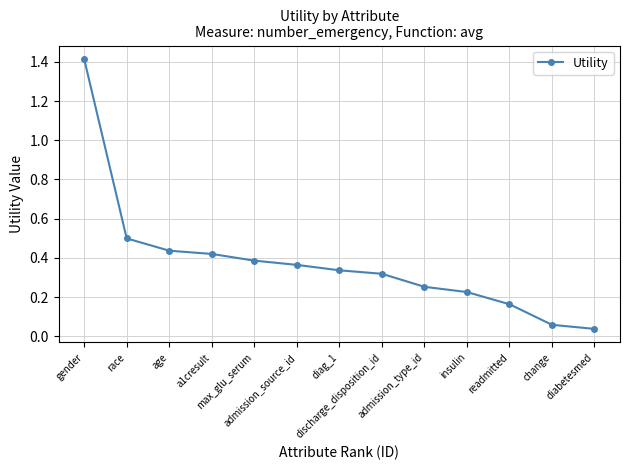

How many series are shown in this chart?

1